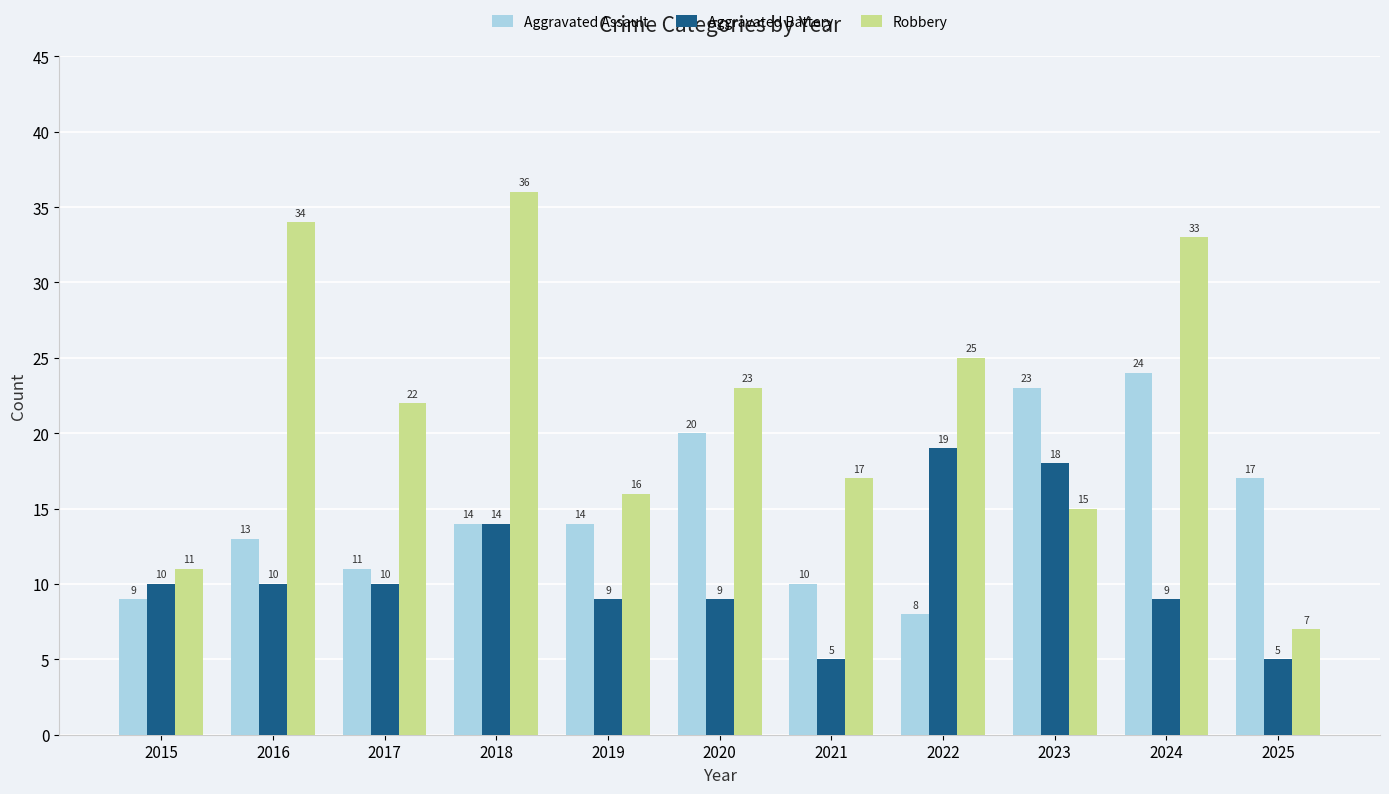

What is the value of the Aggravated Assault bar at the 4th from the left?

14